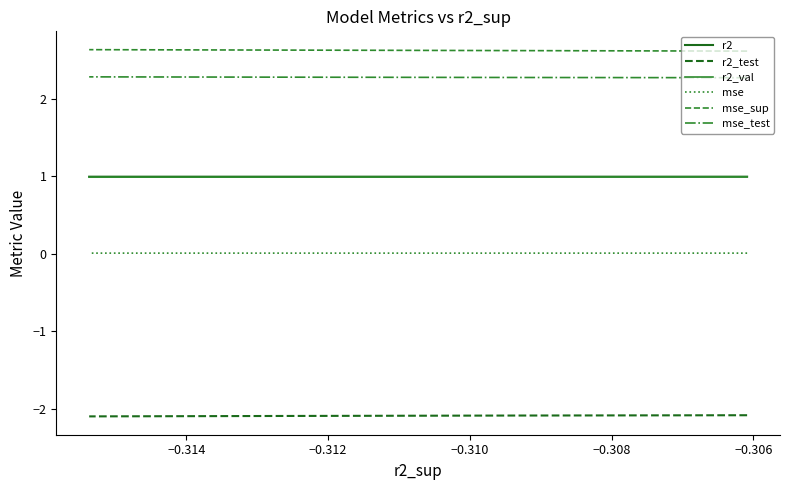

True or false: mse_test and r2_test intersect in this chart.

False